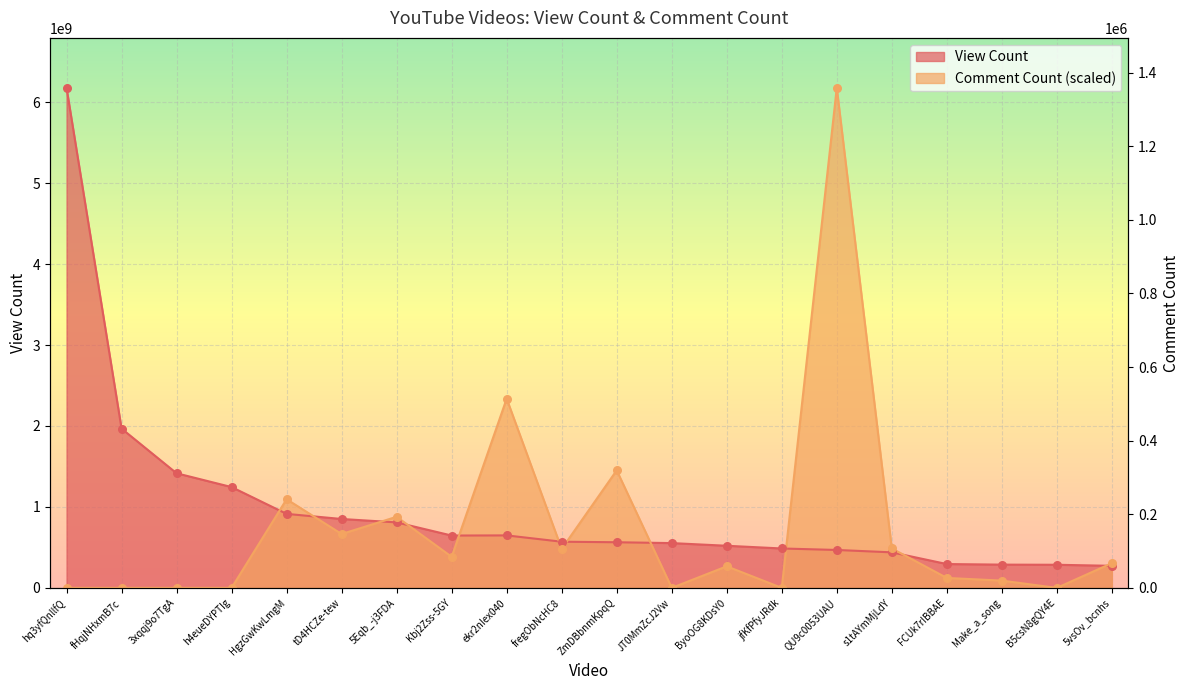

What are all the series names shown in the legend?

View Count, Comment Count